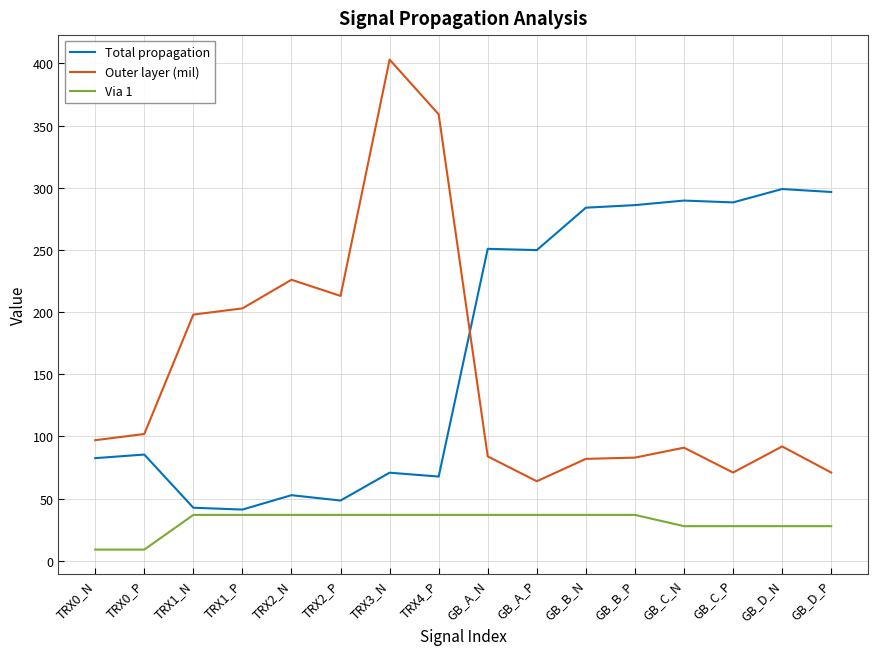

At which label is Outer layer (mil) closest to 233?

TRX2_N